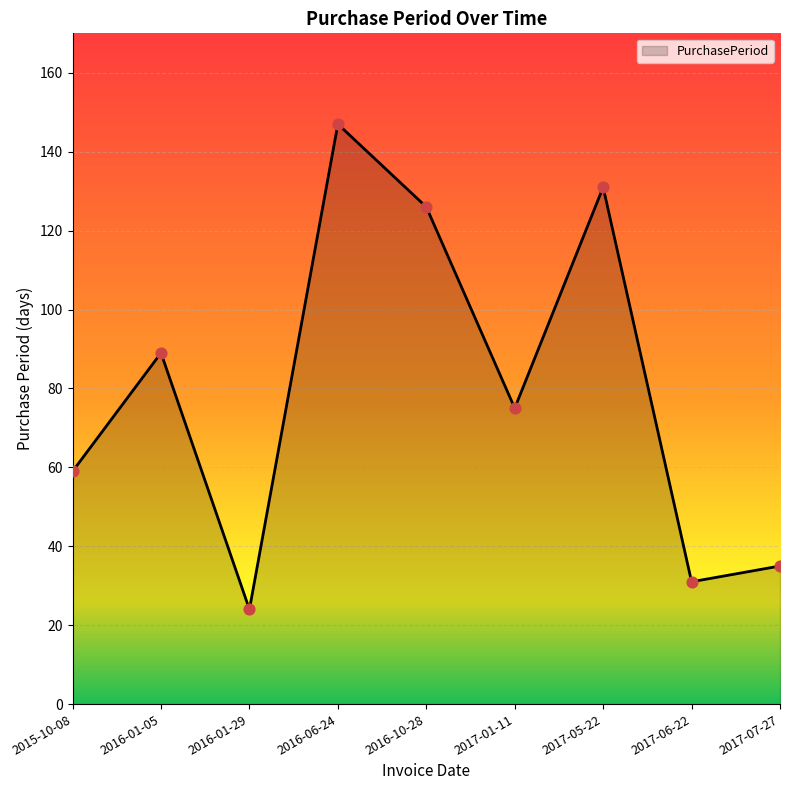

What is the ratio of the value at 2016-01-05 to the value at 2017-01-11?

1.2